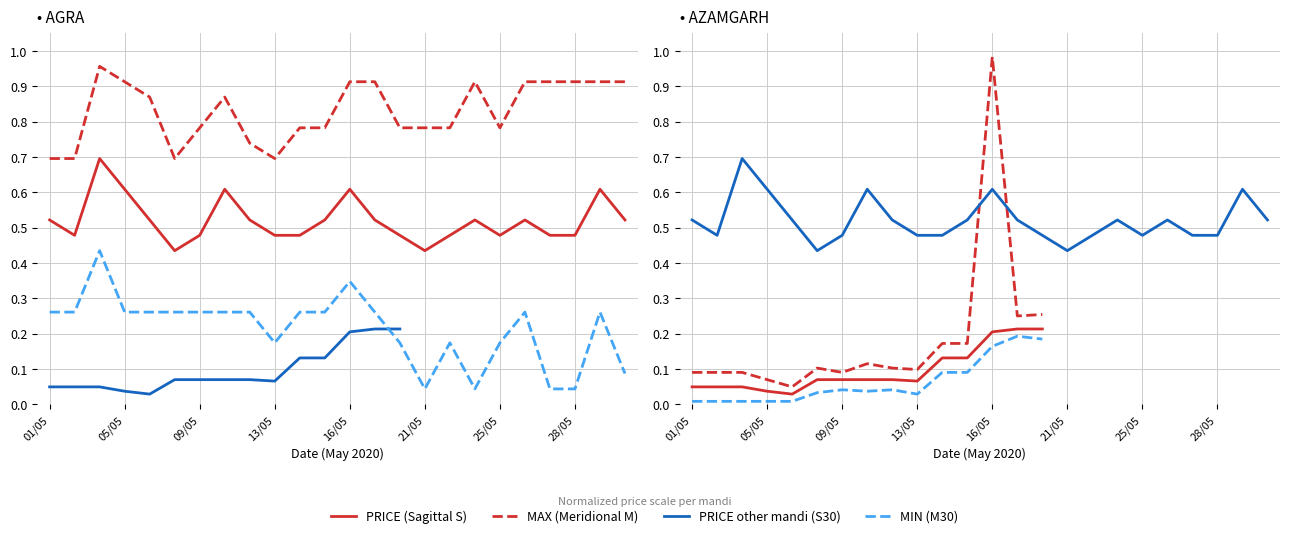

How many distinct data groups are displayed?

4